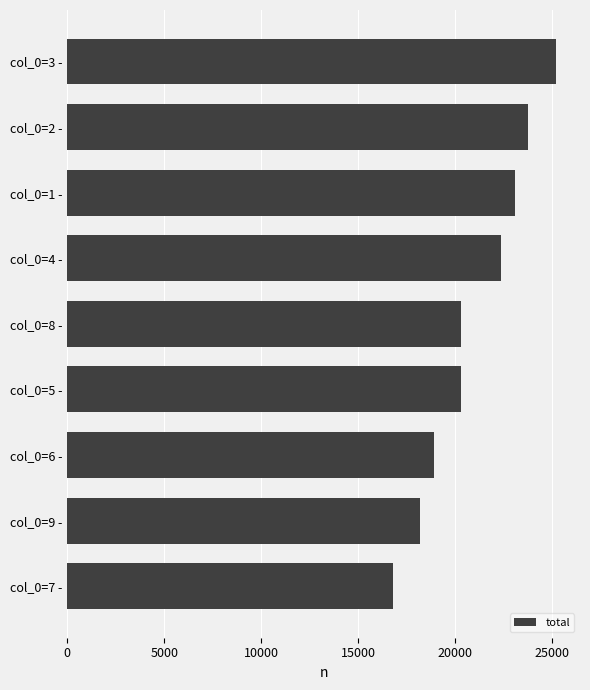

How many series are shown in this chart?

1